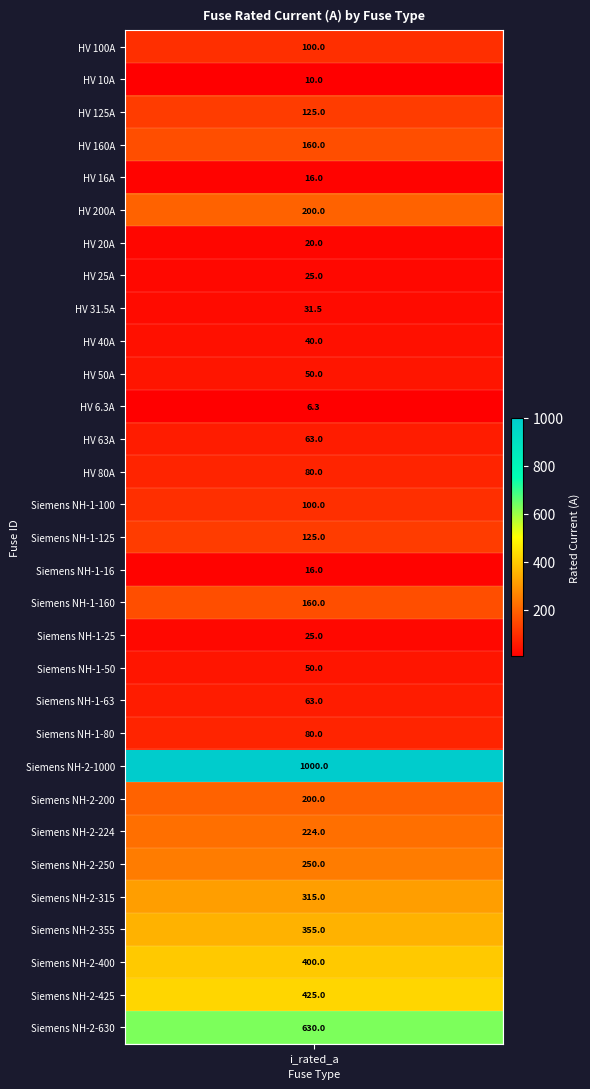

Reading left to right, transcribe all the data shown in this chart.

HV 100A=100.0	HV 10A=10.0	HV 125A=125.0	HV 160A=160.0	HV 16A=16.0	HV 200A=200.0	HV 20A=20.0	HV 25A=25.0	HV 31.5A=31.5	HV 40A=40.0	HV 50A=50.0	HV 6.3A=6.3	HV 63A=63.0	HV 80A=80.0	Siemens NH-1-100=100.0	Siemens NH-1-125=125.0	Siemens NH-1-16=16.0	Siemens NH-1-160=160.0	Siemens NH-1-25=25.0	Siemens NH-1-50=50.0	Siemens NH-1-63=63.0	Siemens NH-1-80=80.0	Siemens NH-2-1000=1000.0	Siemens NH-2-200=200.0	Siemens NH-2-224=224.0	Siemens NH-2-250=250.0	Siemens NH-2-315=315.0	Siemens NH-2-355=355.0	Siemens NH-2-400=400.0	Siemens NH-2-425=425.0	Siemens NH-2-630=630.0